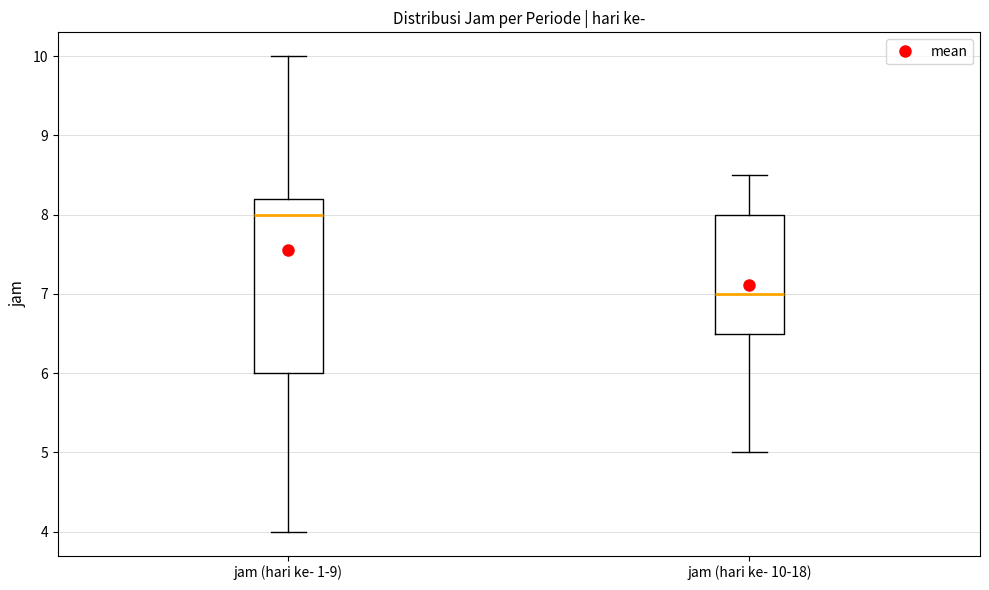

Reading left to right, read every box against the y-axis: the position of its median line, the range the box covers, and the ends of its whiskers. The values are not printed on the chart, so give them approximately, as read against the axis.

jam (hari ke- 1-9): median 8.0, box 6.0 to 8.2, whiskers 4.0 to 10.0
jam (hari ke- 10-18): median 7.0, box 6.5 to 8.0, whiskers 5.0 to 8.5